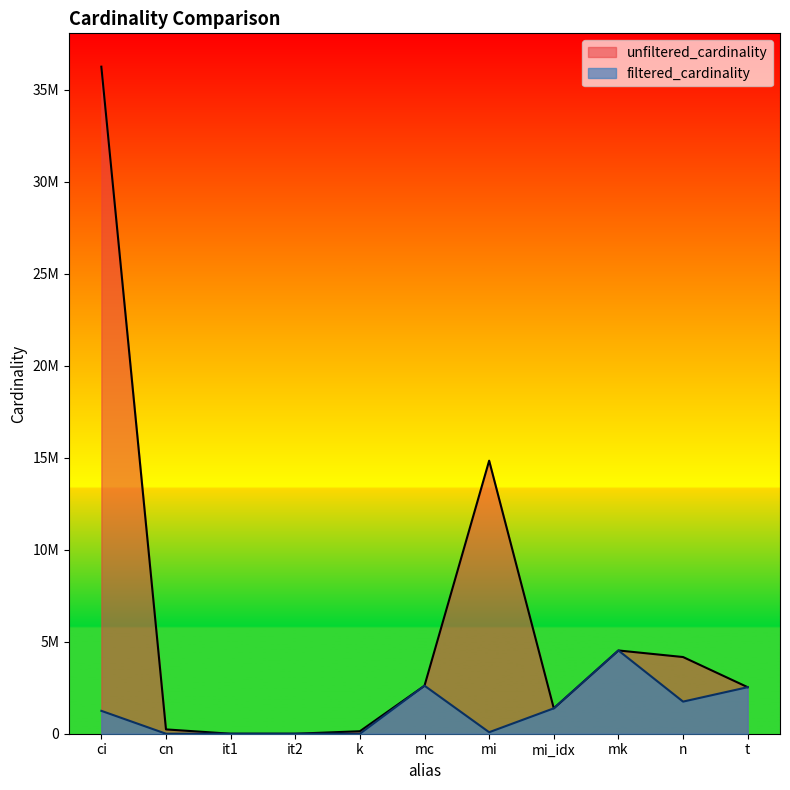

True or false: unfiltered_cardinality has a value of 123598 at cn.

False